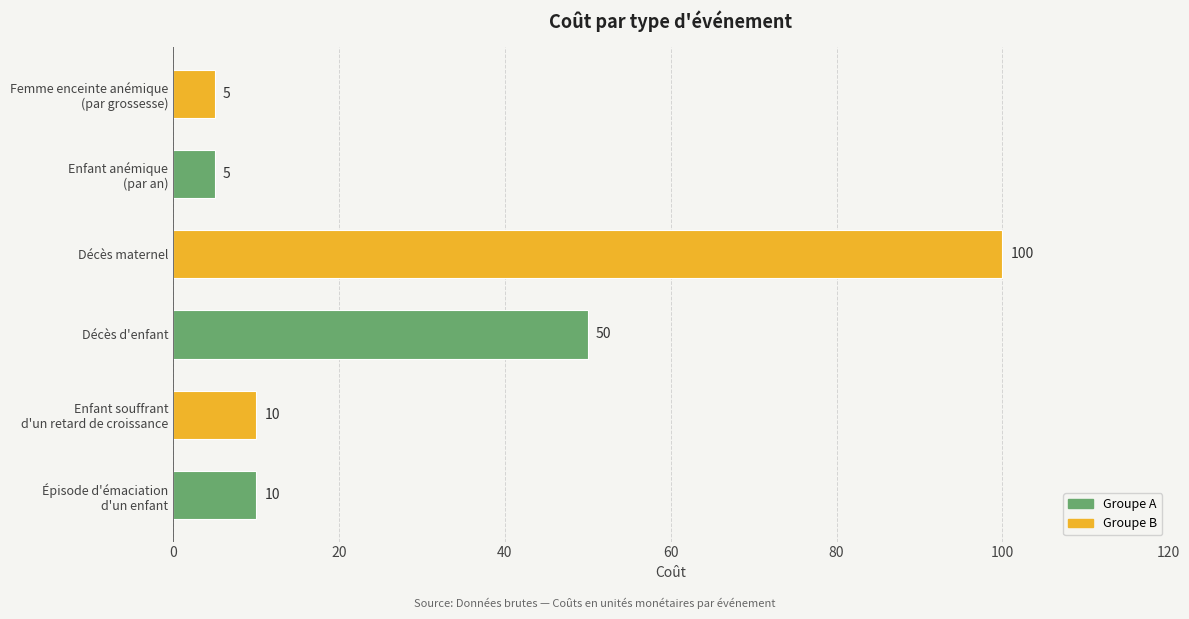

The chart shows a value of 100 at Décès maternel. True or false?

True